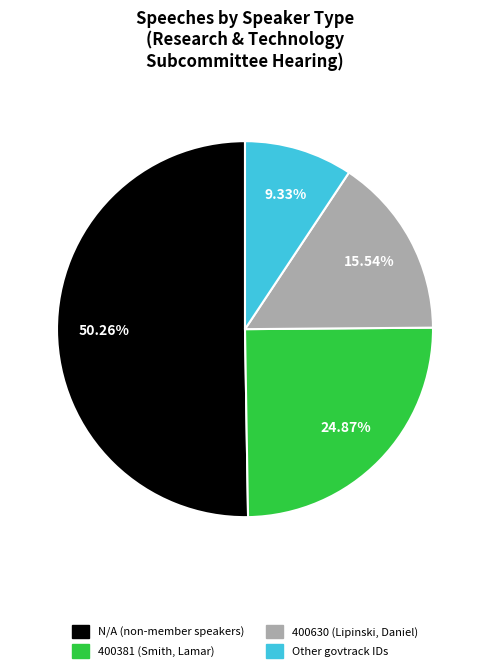

The N/A slice represents 50% of the pie. True or false?

True